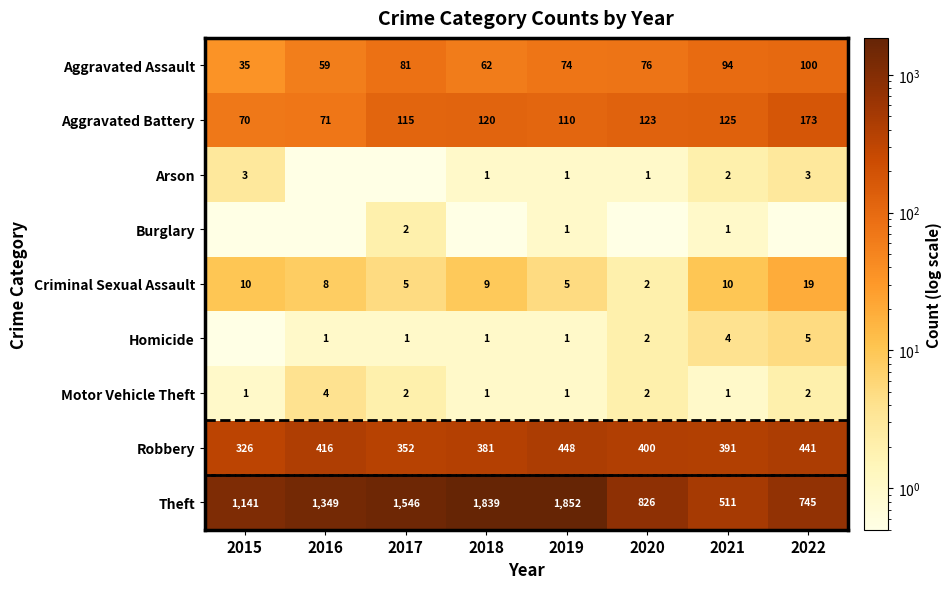

What is the average value of the Robbery series?

394.4